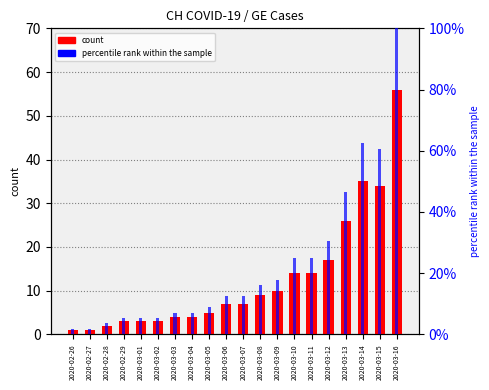

At which label does count reach its minimum?

2020-02-26